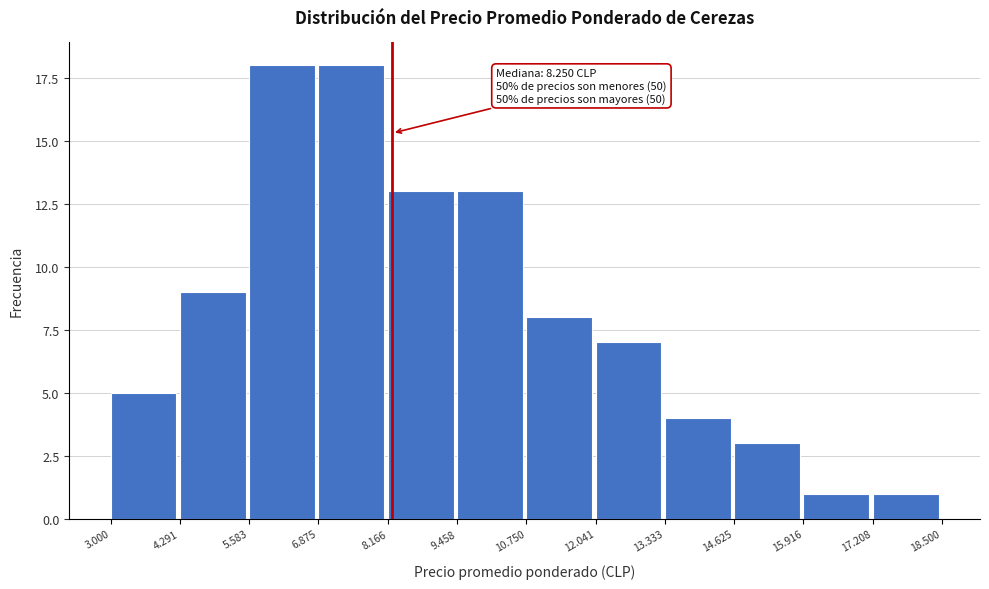

Reading left to right, transcribe all the data shown in this chart.

5	9	18	18	13	13	8	7	4	3	1	1